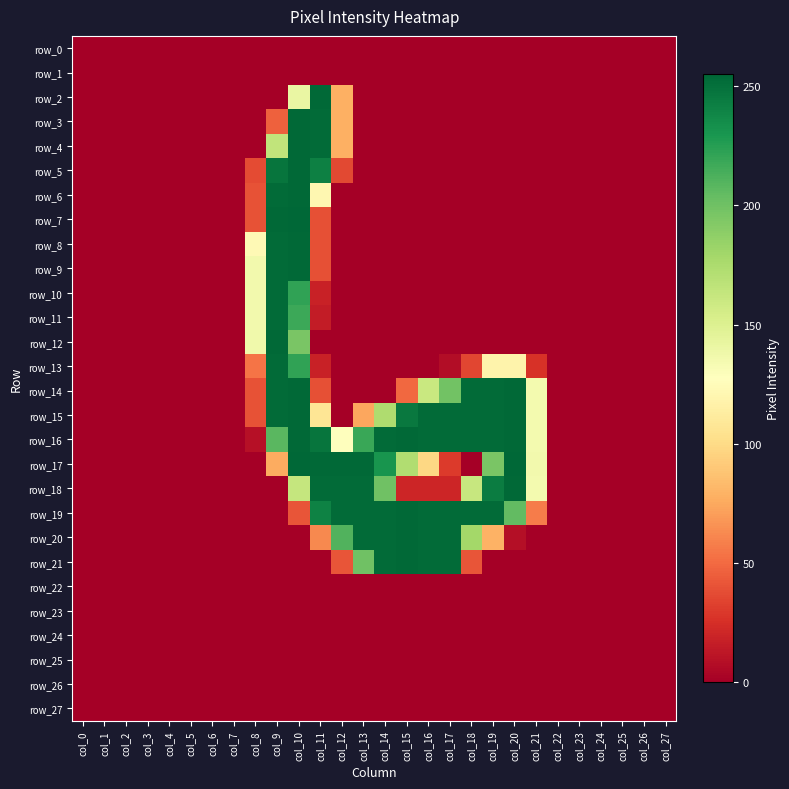

Reading right to left, what are all the values shown in this chart?

row_0: 0	0	0	0	0	0	0	0	0	0	0	0	0	0	0	0	0	0	0	0	0	0	0	0	0	0	0	0
row_1: 0	0	0	0	0	0	0	0	0	0	0	0	0	0	0	0	0	0	0	0	0	0	0	0	0	0	0	0
row_2: 0	0	0	0	0	0	0	0	0	0	0	0	0	0	0	78	254	141	0	0	0	0	0	0	0	0	0	0
row_3: 0	0	0	0	0	0	0	0	0	0	0	0	0	0	0	78	253	254	46	0	0	0	0	0	0	0	0	0
row_4: 0	0	0	0	0	0	0	0	0	0	0	0	0	0	0	78	253	254	165	0	0	0	0	0	0	0	0	0
row_5: 0	0	0	0	0	0	0	0	0	0	0	0	0	0	0	36	242	254	248	37	0	0	0	0	0	0	0	0
row_6: 0	0	0	0	0	0	0	0	0	0	0	0	0	0	0	0	121	254	253	40	0	0	0	0	0	0	0	0
row_7: 0	0	0	0	0	0	0	0	0	0	0	0	0	0	0	0	39	255	254	40	0	0	0	0	0	0	0	0
row_8: 0	0	0	0	0	0	0	0	0	0	0	0	0	0	0	0	39	254	253	123	0	0	0	0	0	0	0	0
row_9: 0	0	0	0	0	0	0	0	0	0	0	0	0	0	0	0	39	254	253	136	0	0	0	0	0	0	0	0
row_10: 0	0	0	0	0	0	0	0	0	0	0	0	0	0	0	0	18	222	253	136	0	0	0	0	0	0	0	0
row_11: 0	0	0	0	0	0	0	0	0	0	0	0	0	0	0	0	15	218	253	136	0	0	0	0	0	0	0	0
row_12: 0	0	0	0	0	0	0	0	0	0	0	0	0	0	0	0	0	196	254	137	0	0	0	0	0	0	0	0
row_13: 0	0	0	0	0	0	26	118	118	35	7	0	0	0	0	0	18	222	253	54	0	0	0	0	0	0	0	0
row_14: 0	0	0	0	0	0	135	254	253	253	199	161	49	0	0	0	39	254	253	40	0	0	0	0	0	0	0	0
row_15: 0	0	0	0	0	0	135	254	253	253	253	253	246	174	74	0	107	254	253	40	0	0	0	0	0	0	0	0
row_16: 0	0	0	0	0	0	135	254	253	253	253	253	254	253	219	128	248	254	208	9	0	0	0	0	0	0	0	0
row_17: 0	0	0	0	0	0	136	255	196	0	30	98	173	231	254	254	254	255	76	0	0	0	0	0	0	0	0	0
row_18: 0	0	0	0	0	0	135	254	244	162	20	20	20	200	253	253	253	163	0	0	0	0	0	0	0	0	0	0
row_19: 0	0	0	0	0	0	57	205	253	253	253	253	254	253	253	253	241	41	0	0	0	0	0	0	0	0	0	0
row_20: 0	0	0	0	0	0	0	8	79	179	253	253	254	253	253	211	62	0	0	0	0	0	0	0	0	0	0	0
row_21: 0	0	0	0	0	0	0	0	0	41	253	253	254	253	200	41	0	0	0	0	0	0	0	0	0	0	0	0
row_22: 0	0	0	0	0	0	0	0	0	0	0	0	0	0	0	0	0	0	0	0	0	0	0	0	0	0	0	0
row_23: 0	0	0	0	0	0	0	0	0	0	0	0	0	0	0	0	0	0	0	0	0	0	0	0	0	0	0	0
row_24: 0	0	0	0	0	0	0	0	0	0	0	0	0	0	0	0	0	0	0	0	0	0	0	0	0	0	0	0
row_25: 0	0	0	0	0	0	0	0	0	0	0	0	0	0	0	0	0	0	0	0	0	0	0	0	0	0	0	0
row_26: 0	0	0	0	0	0	0	0	0	0	0	0	0	0	0	0	0	0	0	0	0	0	0	0	0	0	0	0
row_27: 0	0	0	0	0	0	0	0	0	0	0	0	0	0	0	0	0	0	0	0	0	0	0	0	0	0	0	0